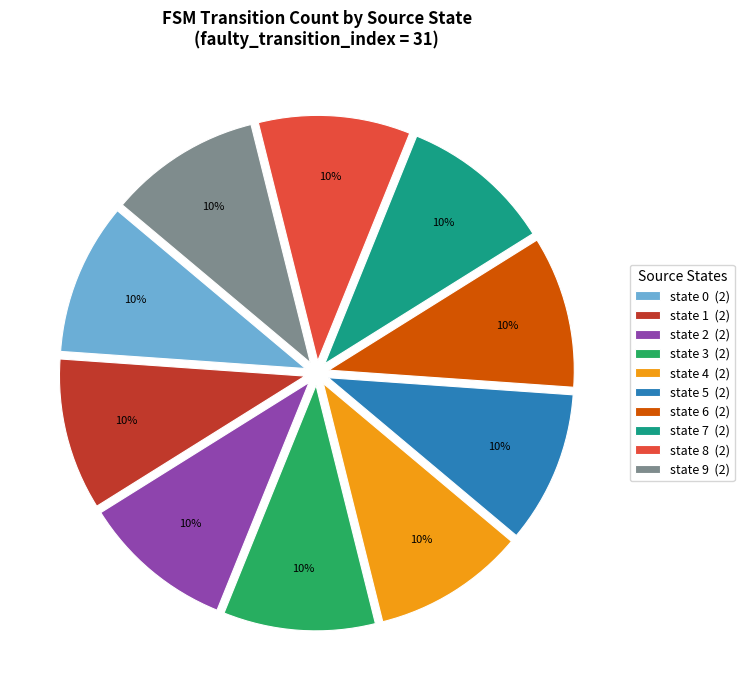

Approximately how many times larger is the value at state 2 (2) compared to state 4 (2)?

1.0